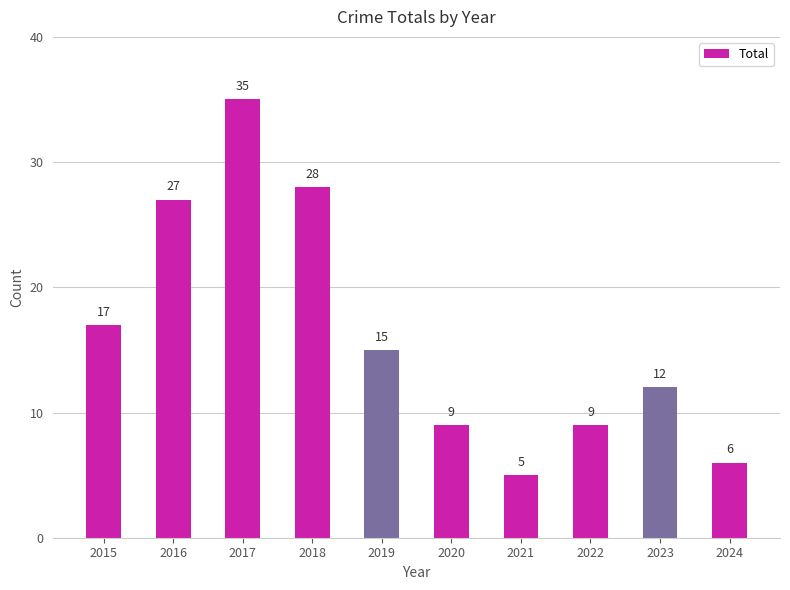

What value does the data have at 2020, to the nearest 5?

10